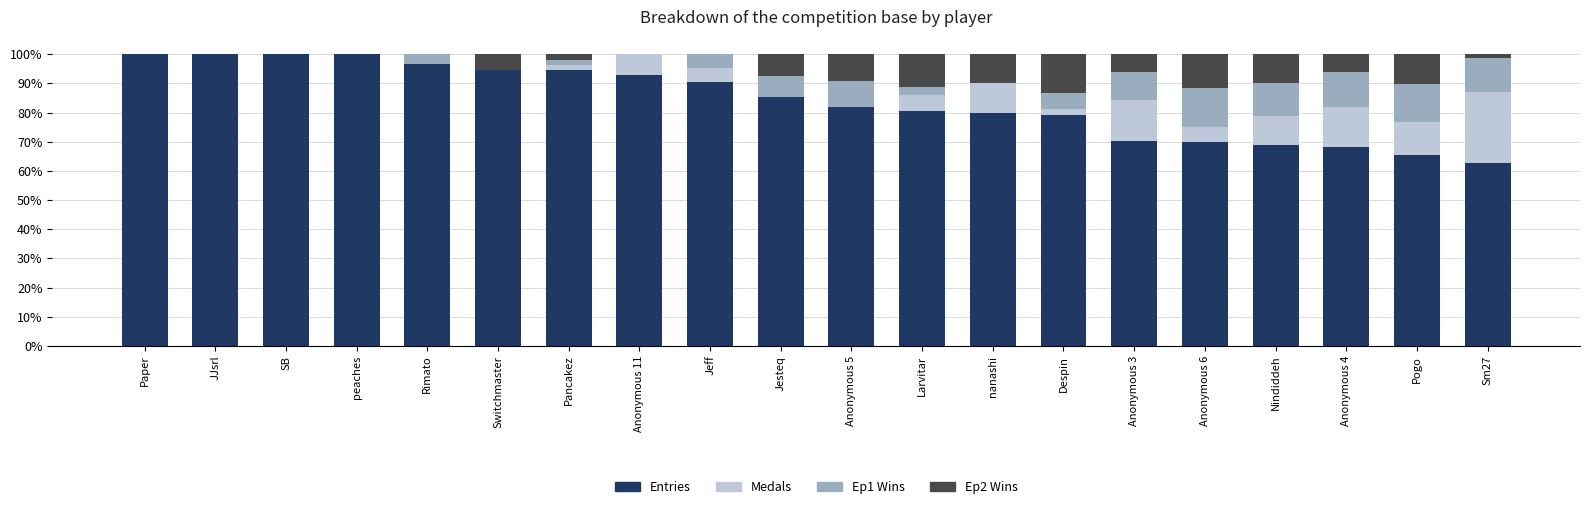

Is it true that Entries equals 22.5 at Jesteq?

False